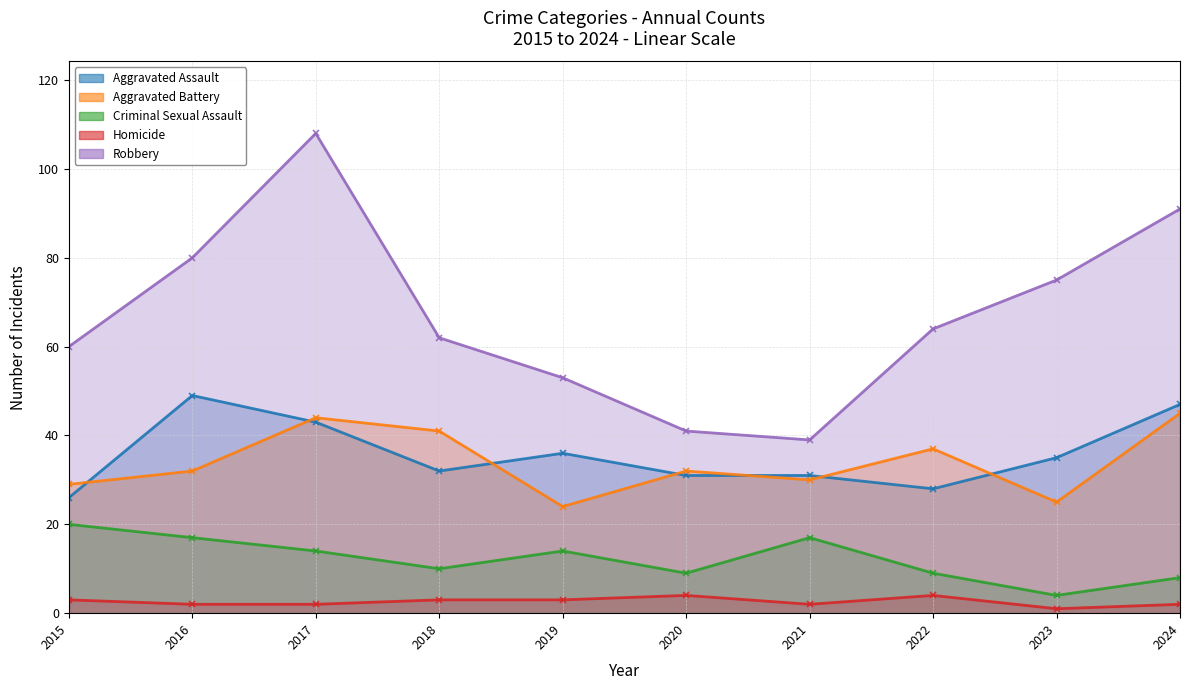

What is the difference between the maximum and minimum values in the Homicide series?

3